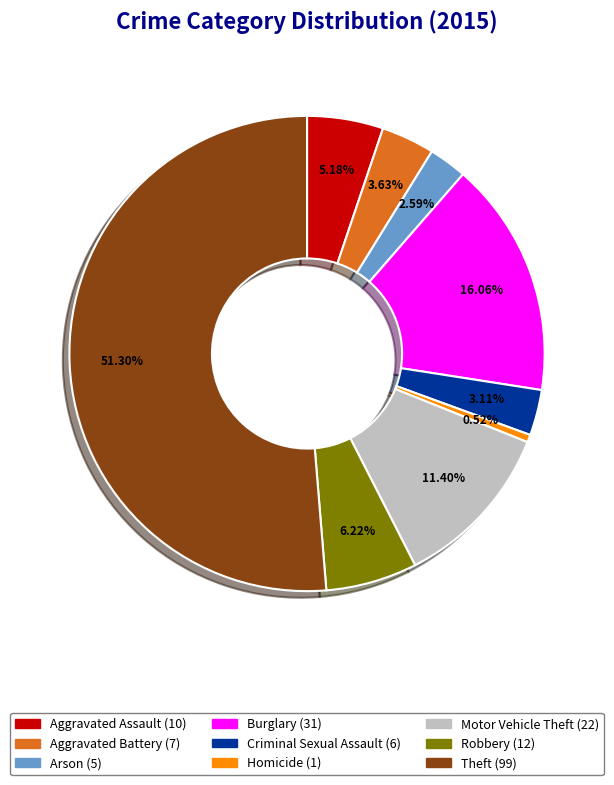

How many slices are in this pie chart?

9